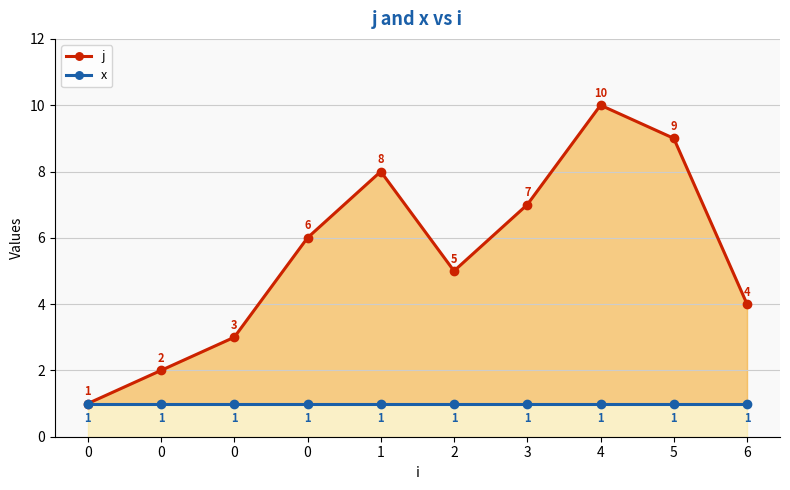

Is the value of x at 3 greater than the value of j at 0?

No